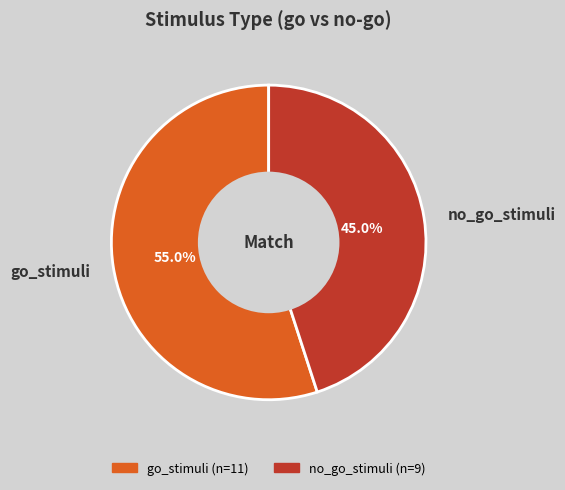

How many segments does this pie chart have?

2